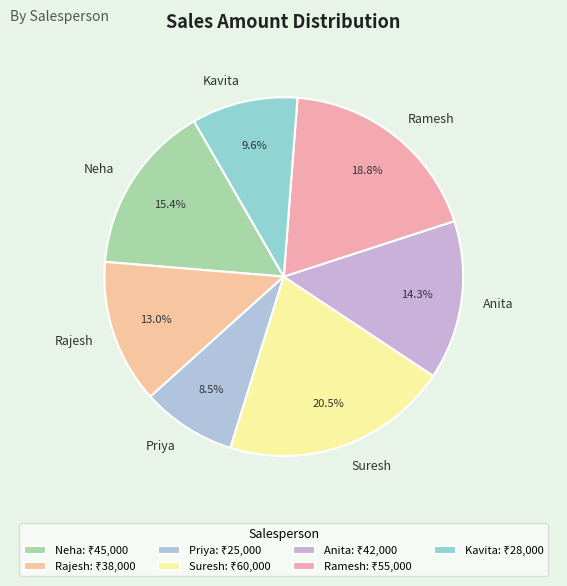

Combined, what portion of the pie is Anita and Kavita?

23.9%